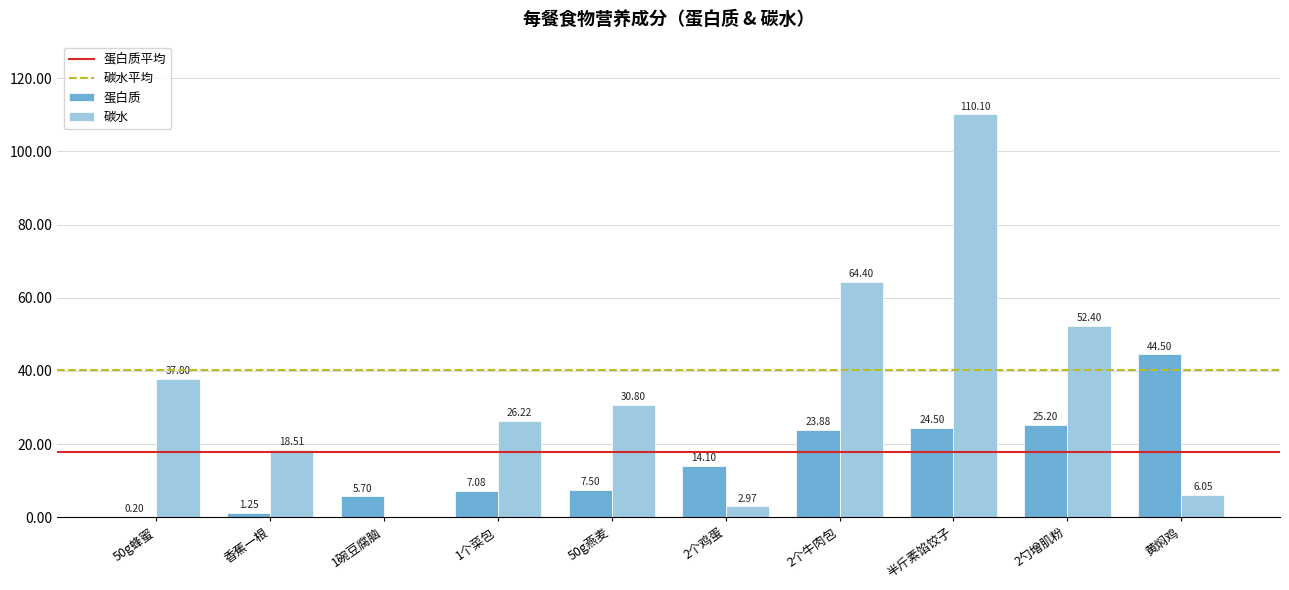

Which label corresponds to the largest value in the chart?

半斤素馅饺子